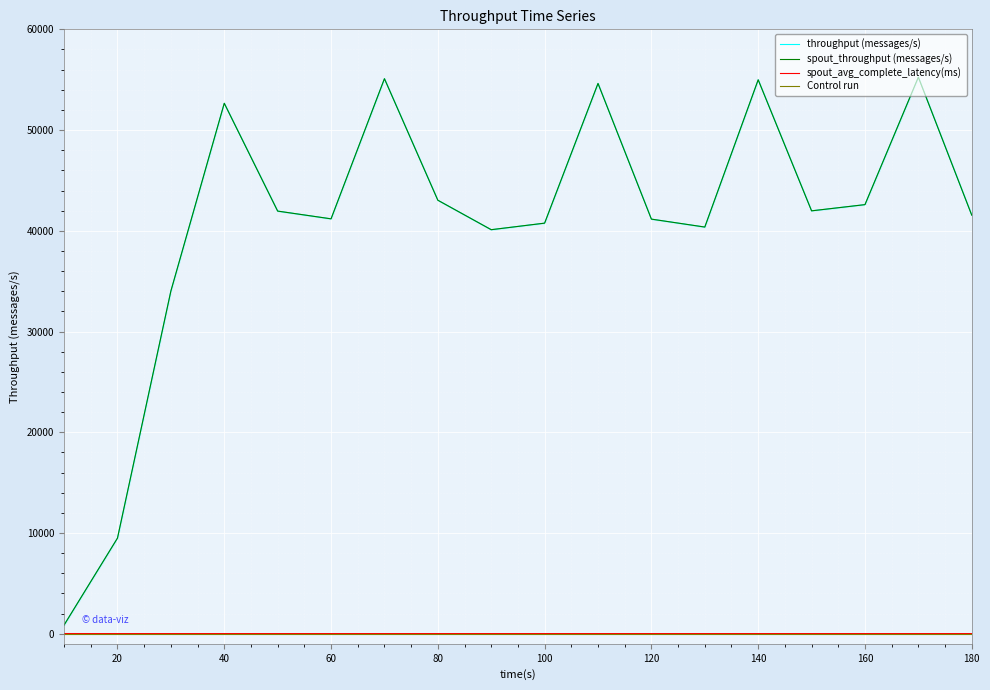

Count the number of categories in the chart.

18